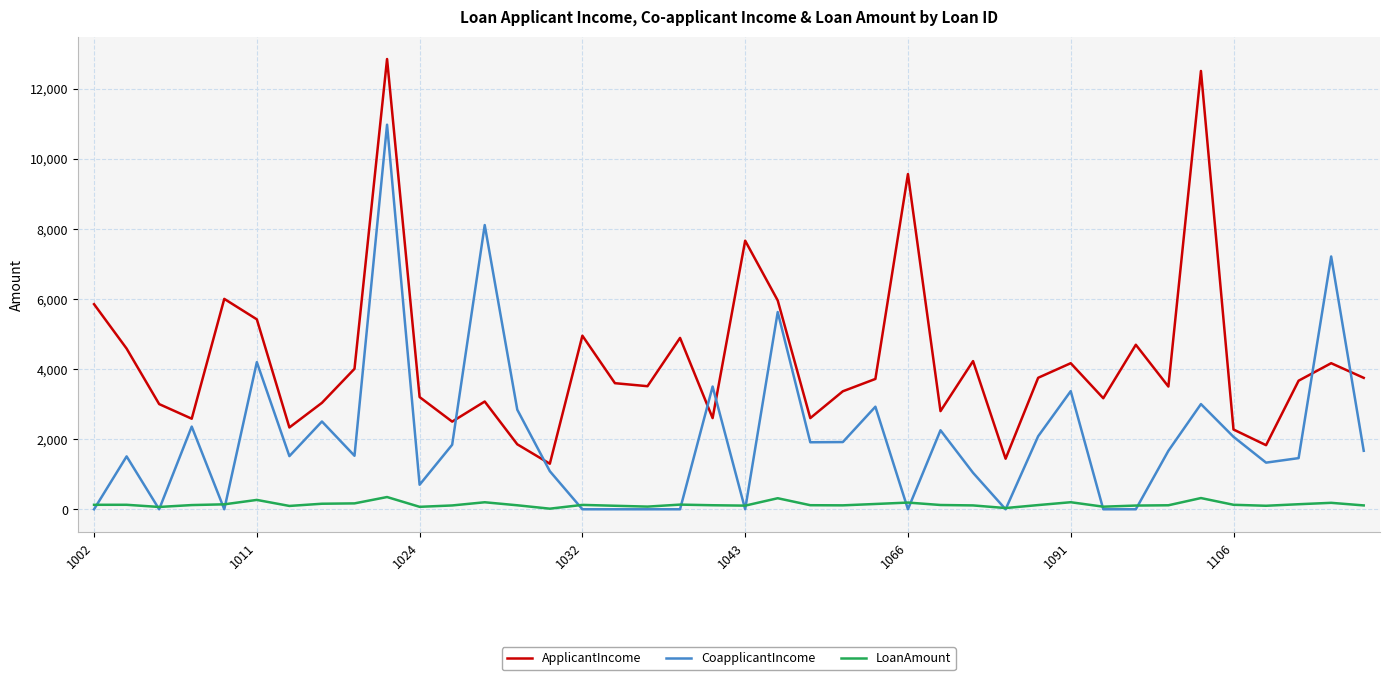

True or false: LoanAmount and CoapplicantIncome intersect in this chart.

True